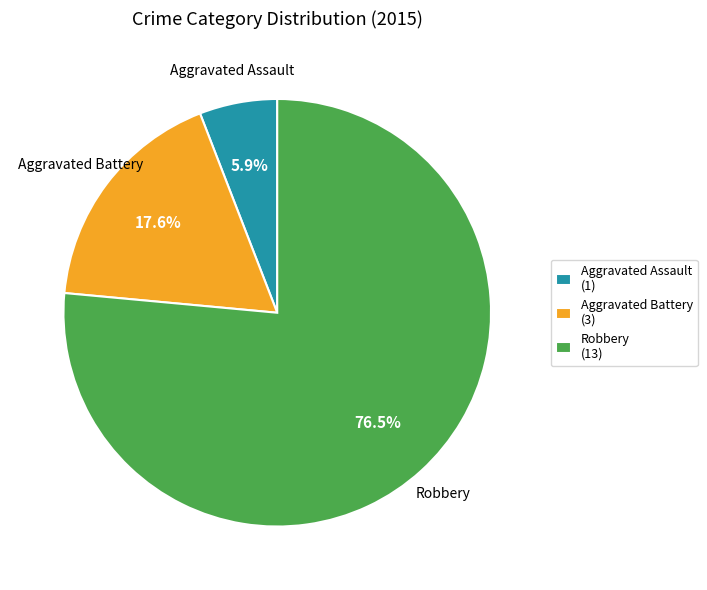

Rank the categories by value from lowest to highest.

Aggravated Assault, Aggravated Battery, Robbery